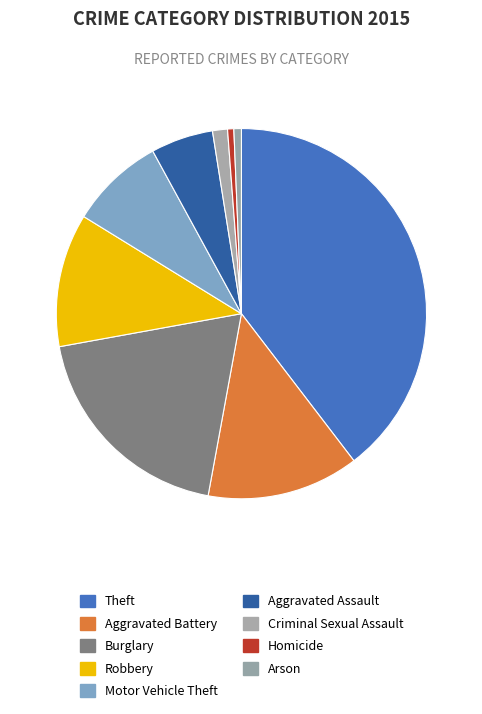

How many segments does this pie chart have?

9